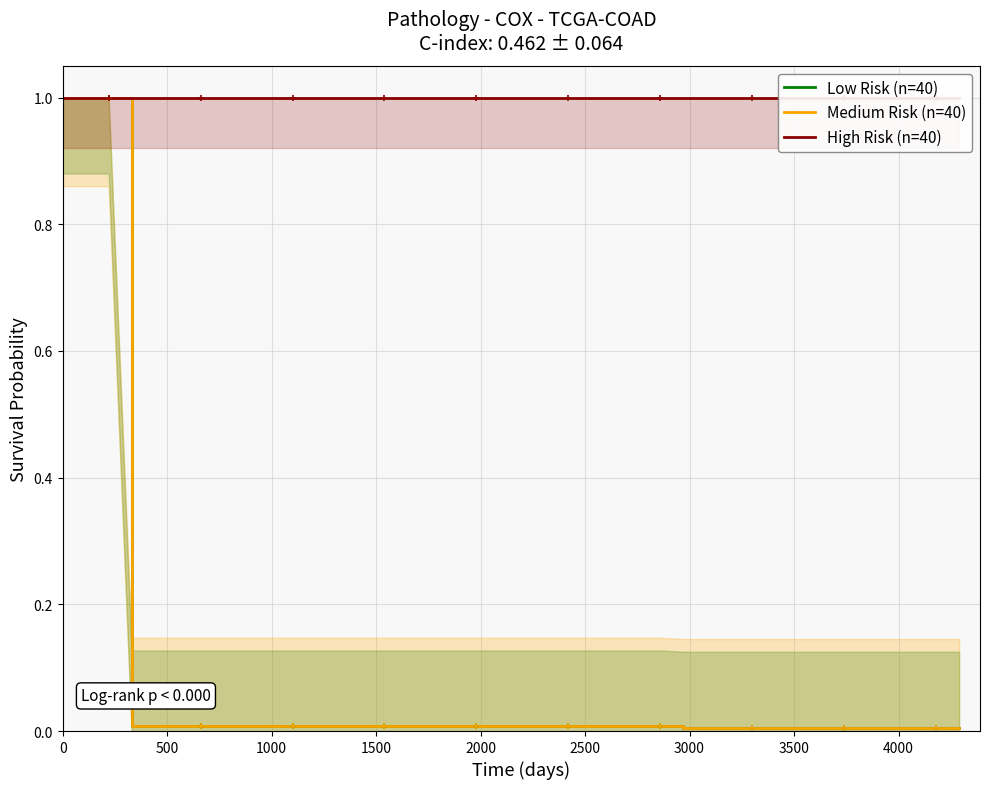

What is the maximum value for Low Risk (n=40)?

1.0